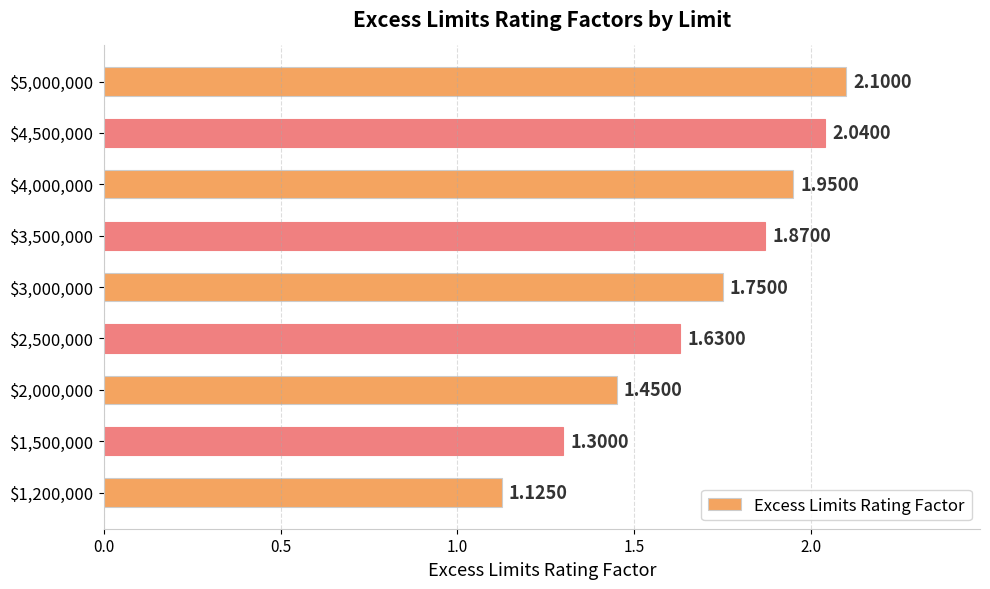

What is the difference between the maximum and minimum values?

1.0